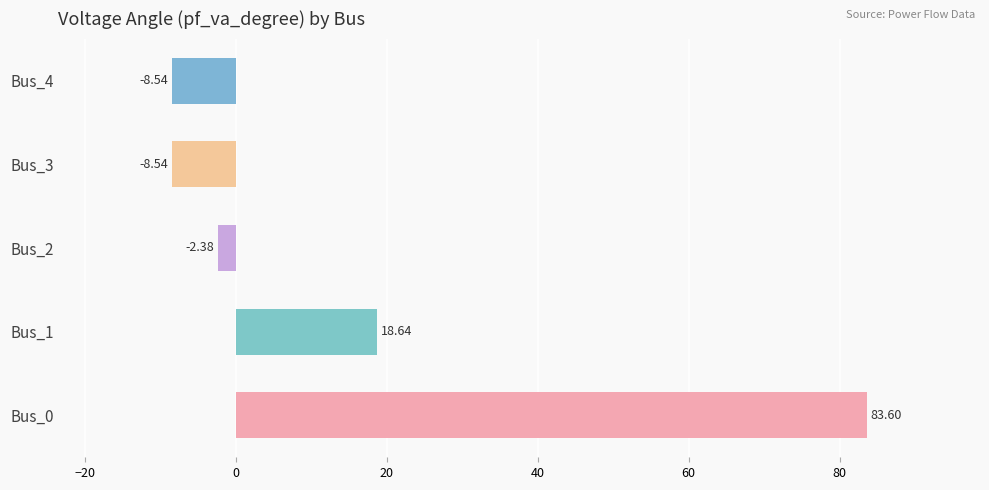

What is the difference between the maximum and minimum values?

92.1